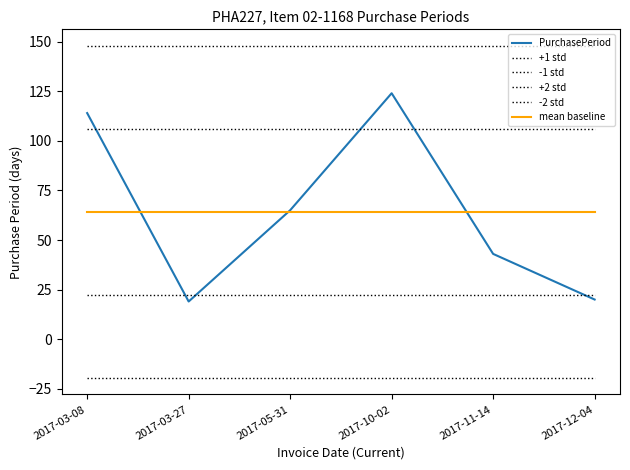

The +1 std series shows 63.8 at 2017-03-08. True or false?

False